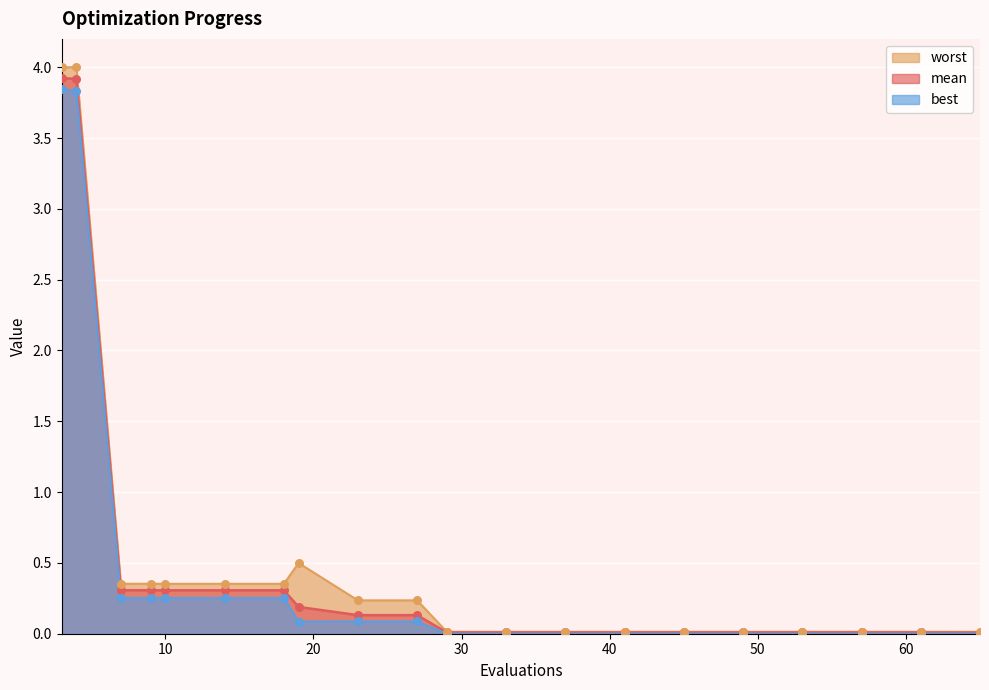

Which series reaches the minimum Y coordinate?

best